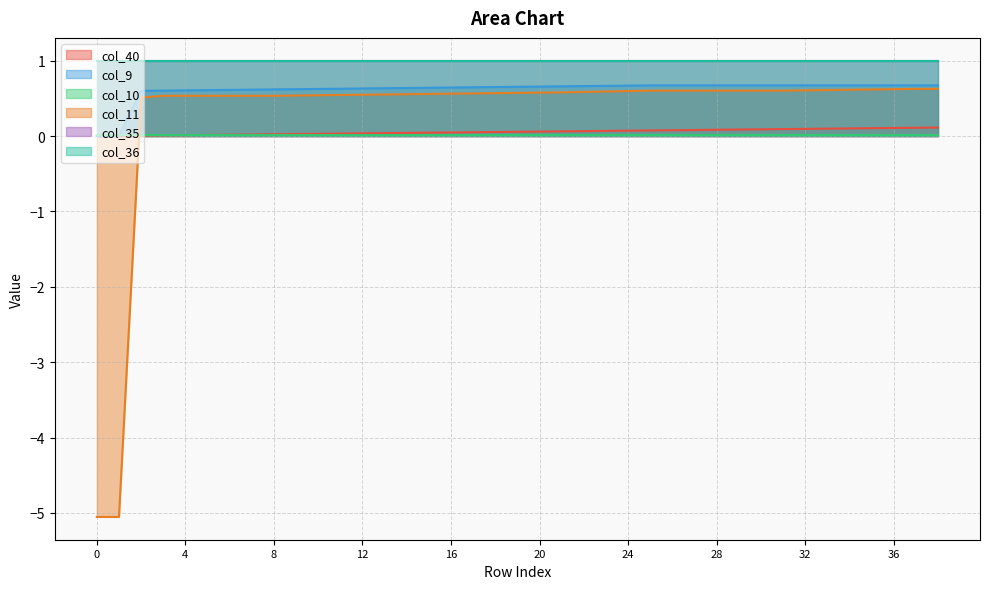

How many times do col_40 and col_9 cross each other?

1